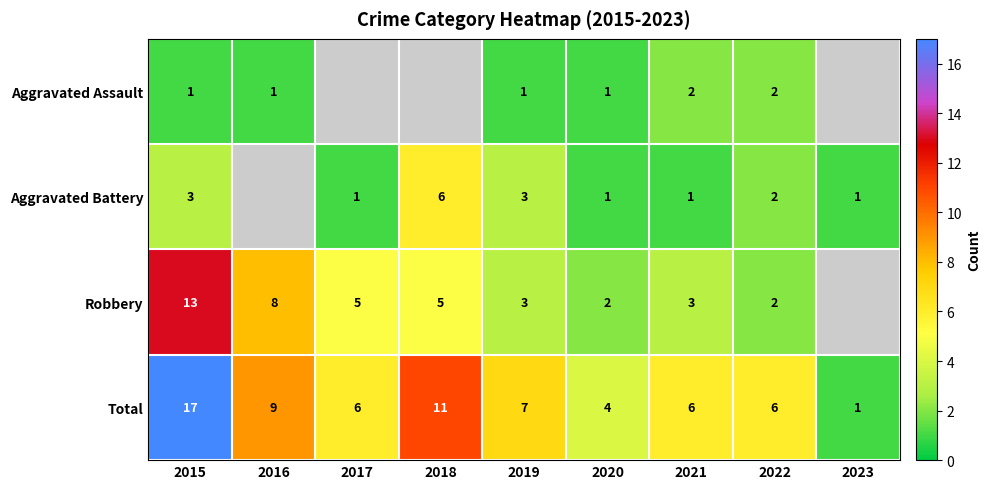

At which category is the sum across all series the highest?

2015